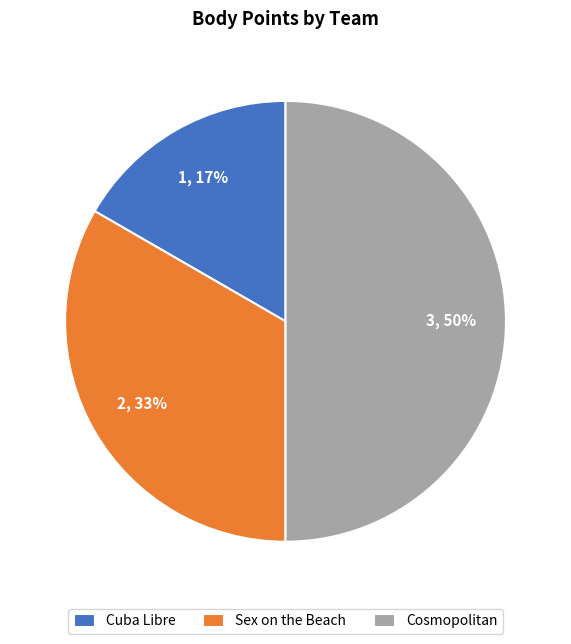

True or false: Cuba Libre accounts for 28% of the total.

False